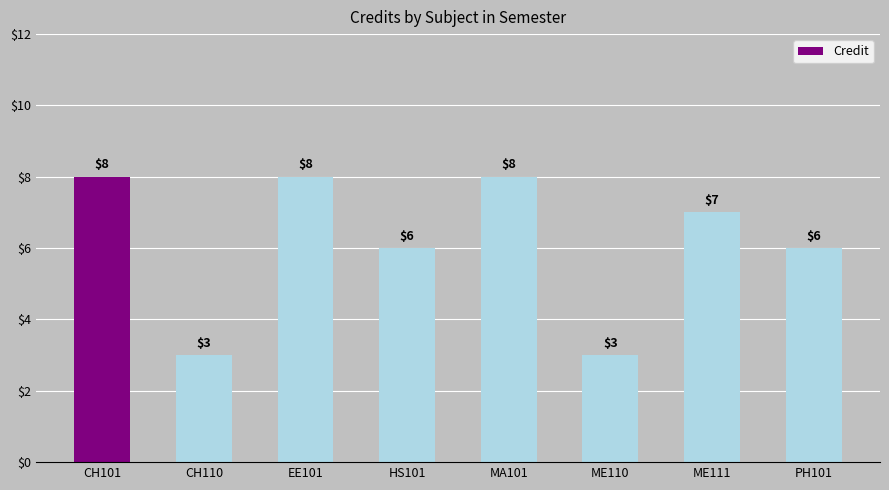

Which has a higher value, CH101 or ME110?

CH101